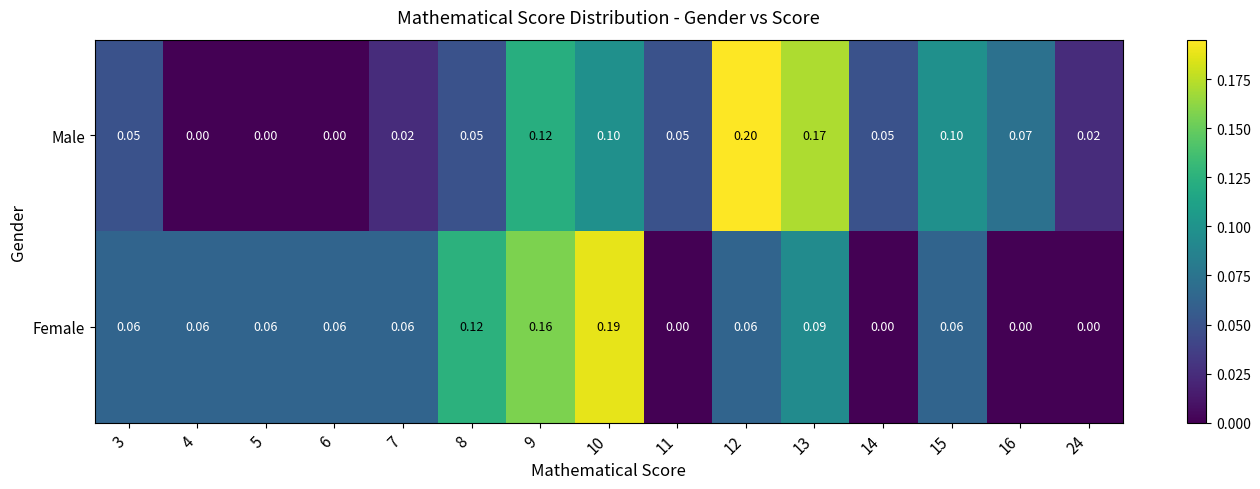

At 9, list the series in order from smallest to largest.

Male, Female